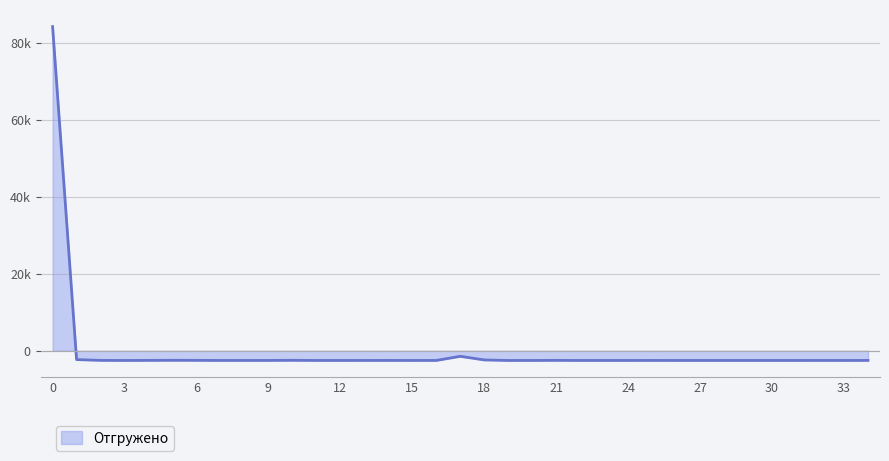

Does the chart display data point markers on the line(s)?

No